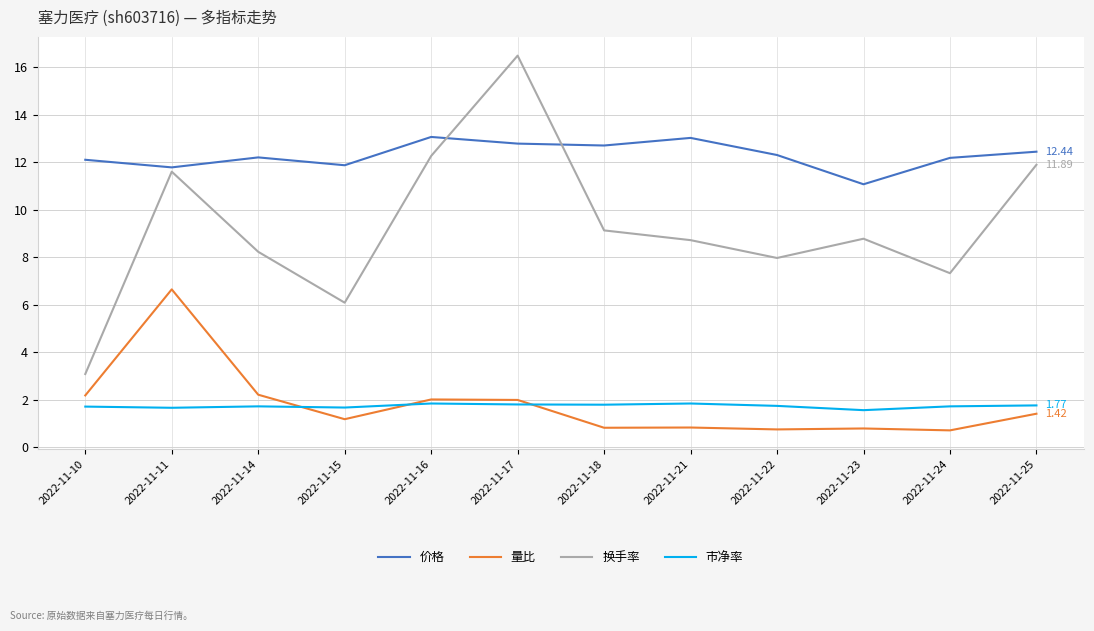

At which category does 换手率 reach its first local peak?

2022-11-11